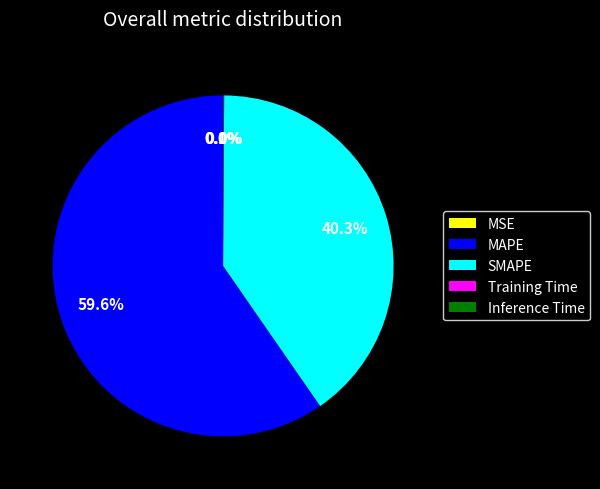

What is the ratio of the value at MAPE to the value at SMAPE?

1.5